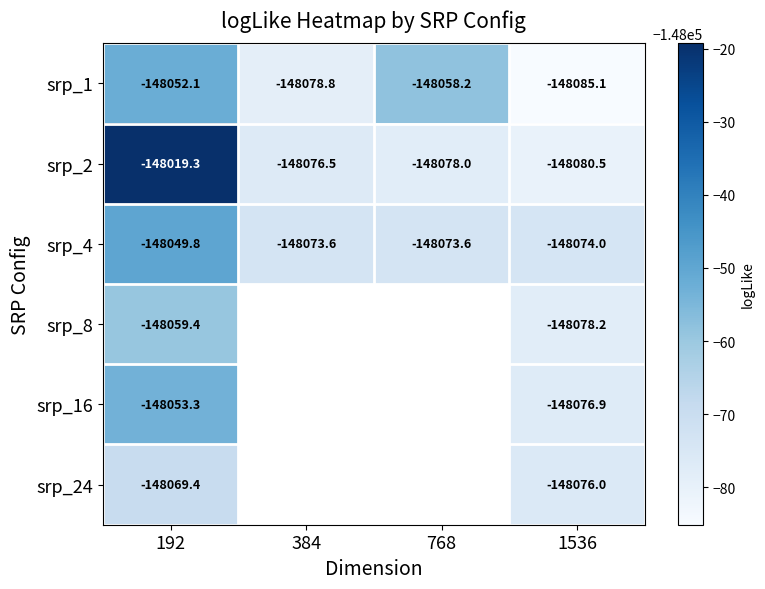

What is the approximate value of srp_1 at 768?

-148058.2